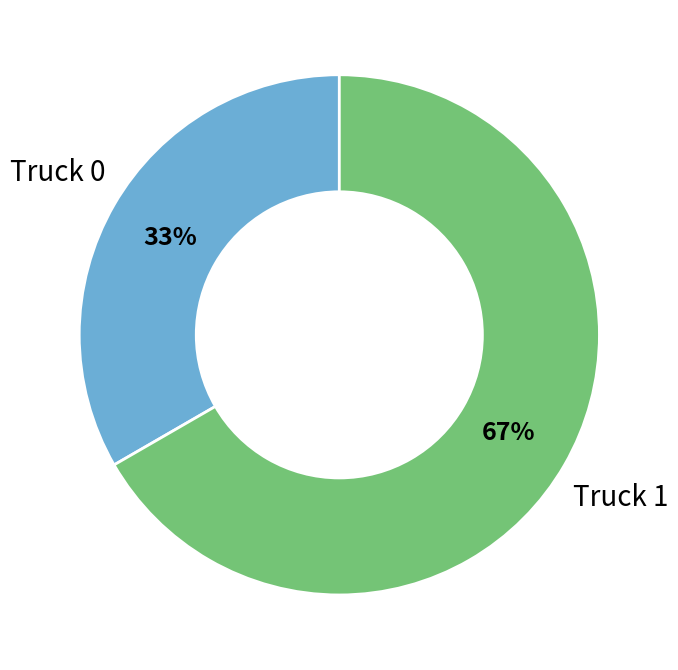

Which has a higher value, Truck 1 or Truck 0?

Truck 1